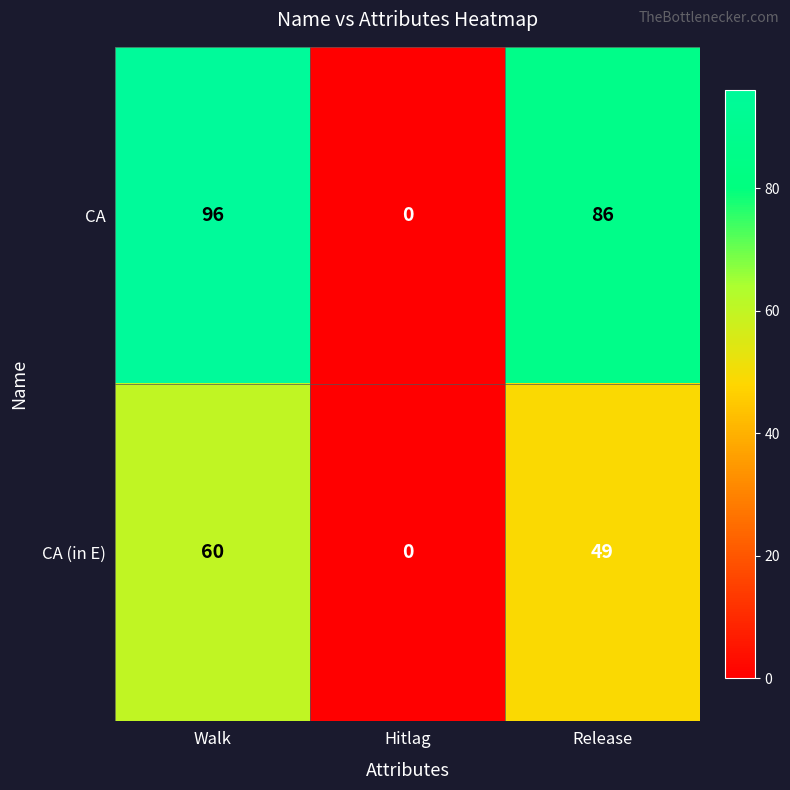

Rank the series by their maximum value, from highest to lowest.

CA, CA (in E)